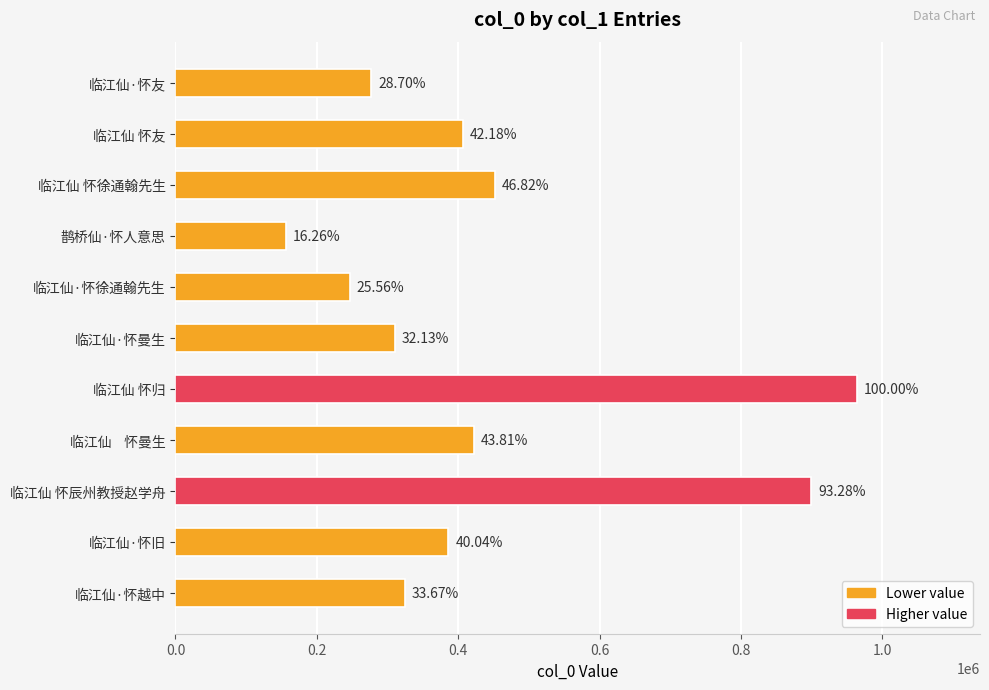

How many bars are there in total?

11